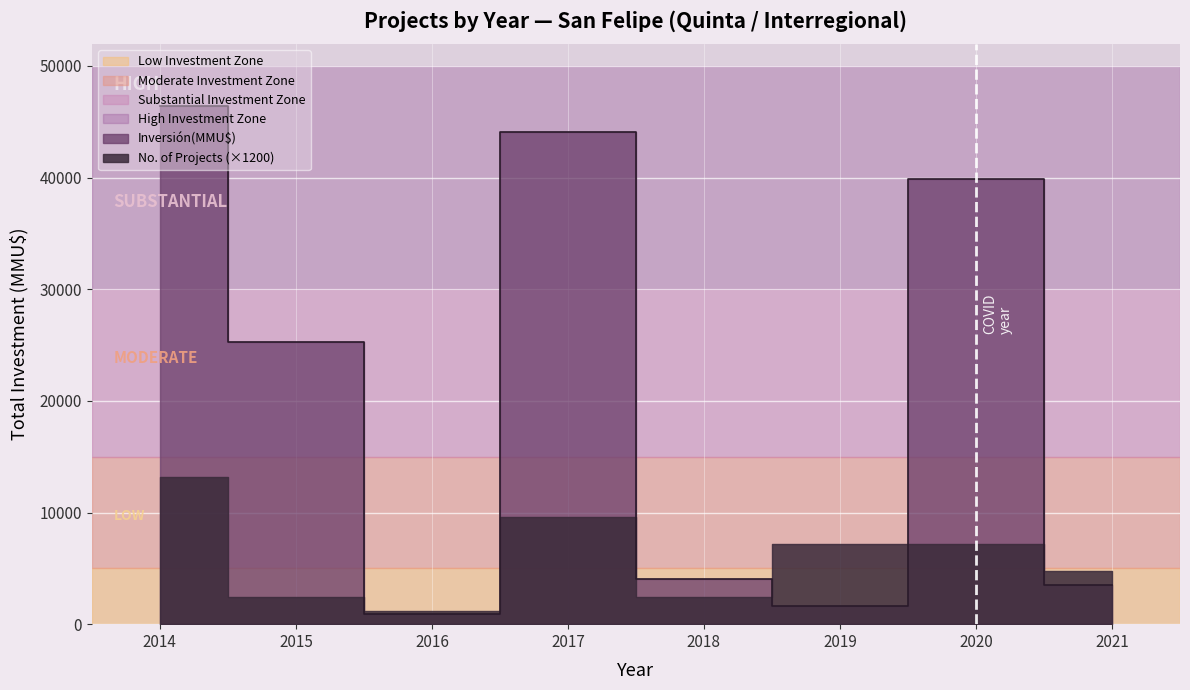

Is it true that the value at 2021 is 4173?

False